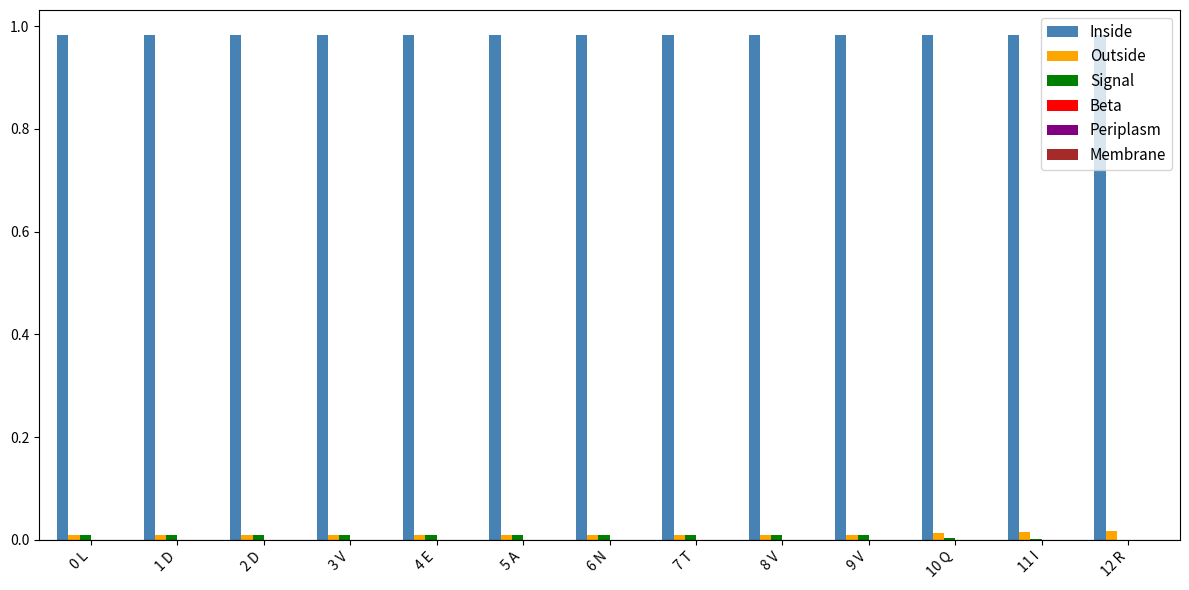

Does the chart contain stacked bars?

No